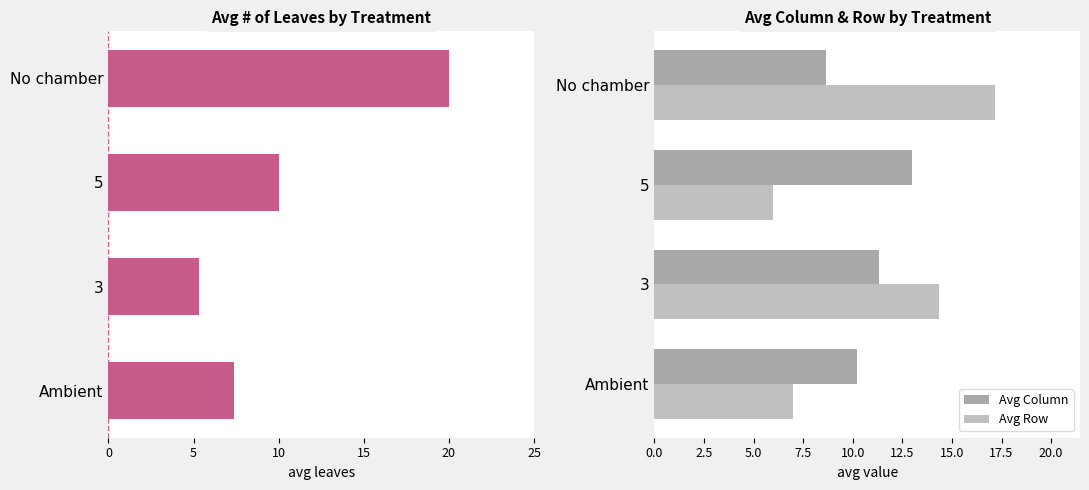

How many values in the Avg Row series exceed 14?

2